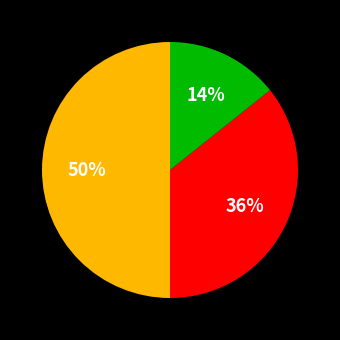

To the nearest percent, what is the difference between the largest and smallest slice percentages?

36%